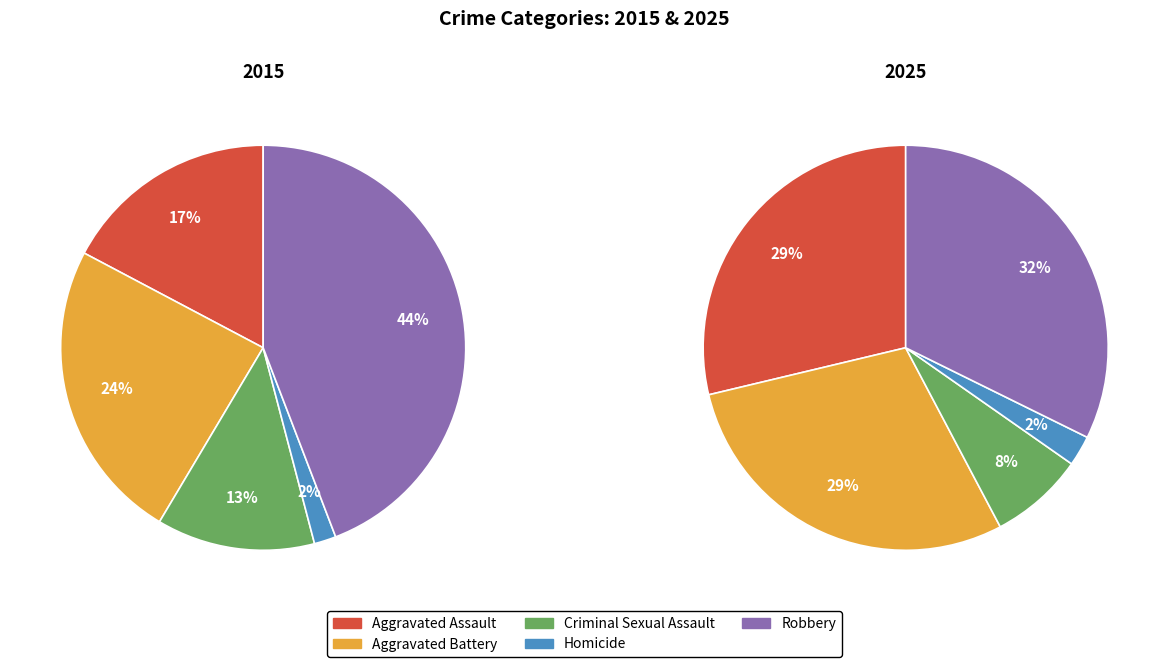

Is it true that 3 is 2% of the pie?

True